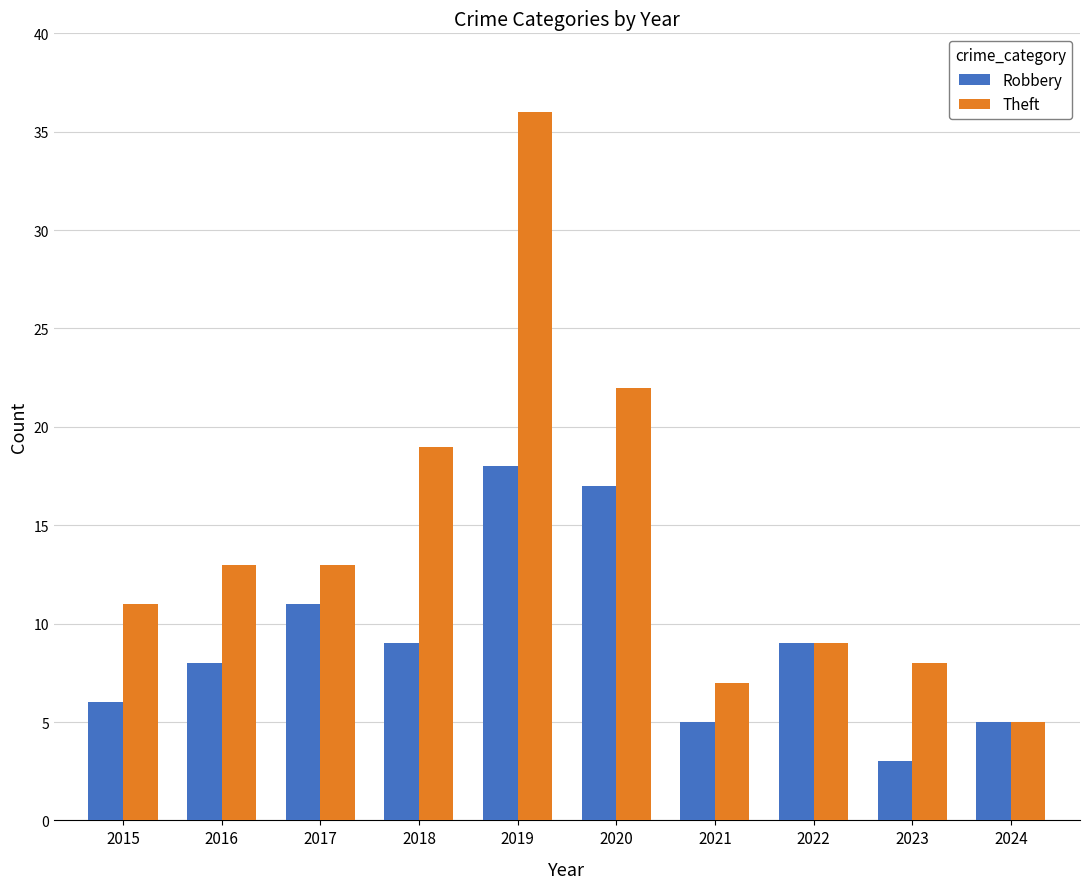

True or false: Theft has a value of 4 at 2016.

False